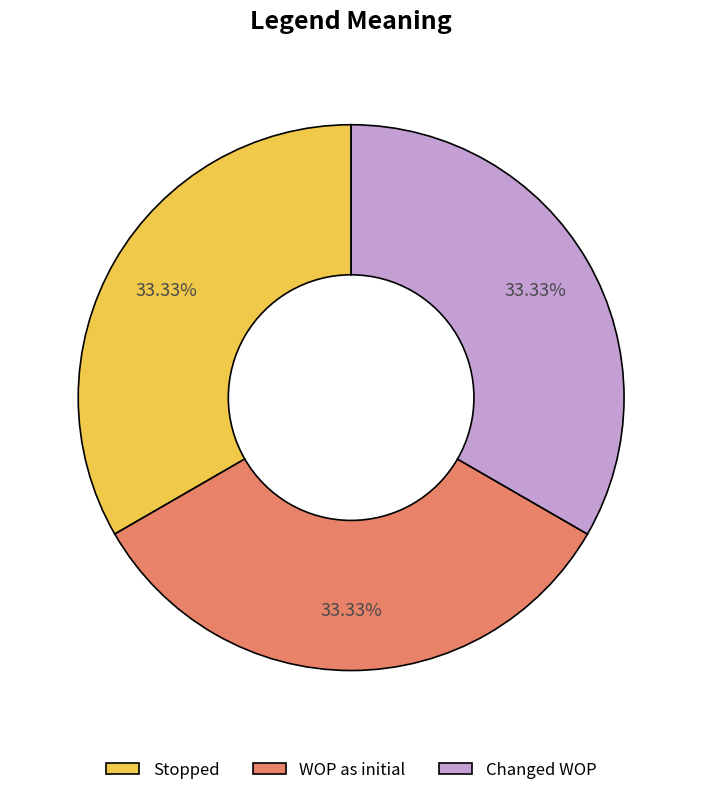

The Stopped slice represents 13% of the pie. True or false?

False